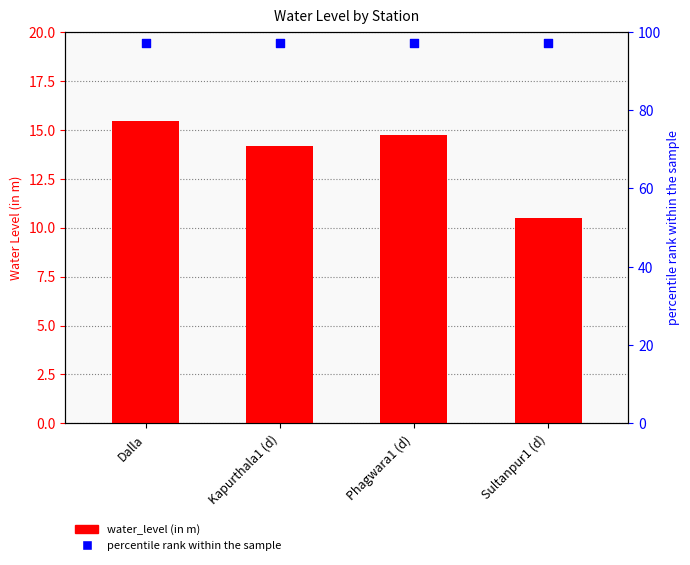

What are all the series names shown in the legend?

water_level (in m), percentile rank within the sample